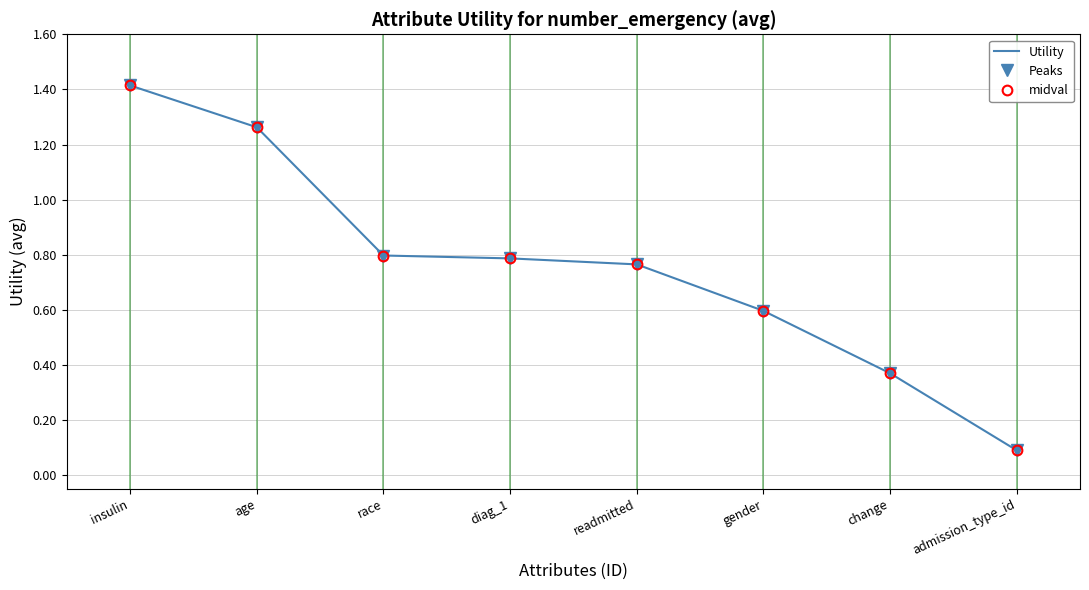

What is the label of the 8th point from the left?

admission_type_id